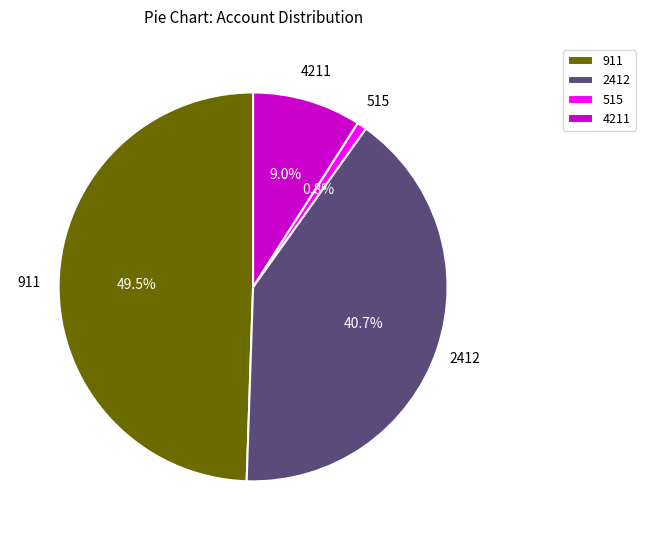

True or false: 2412 accounts for 41% of the total.

True